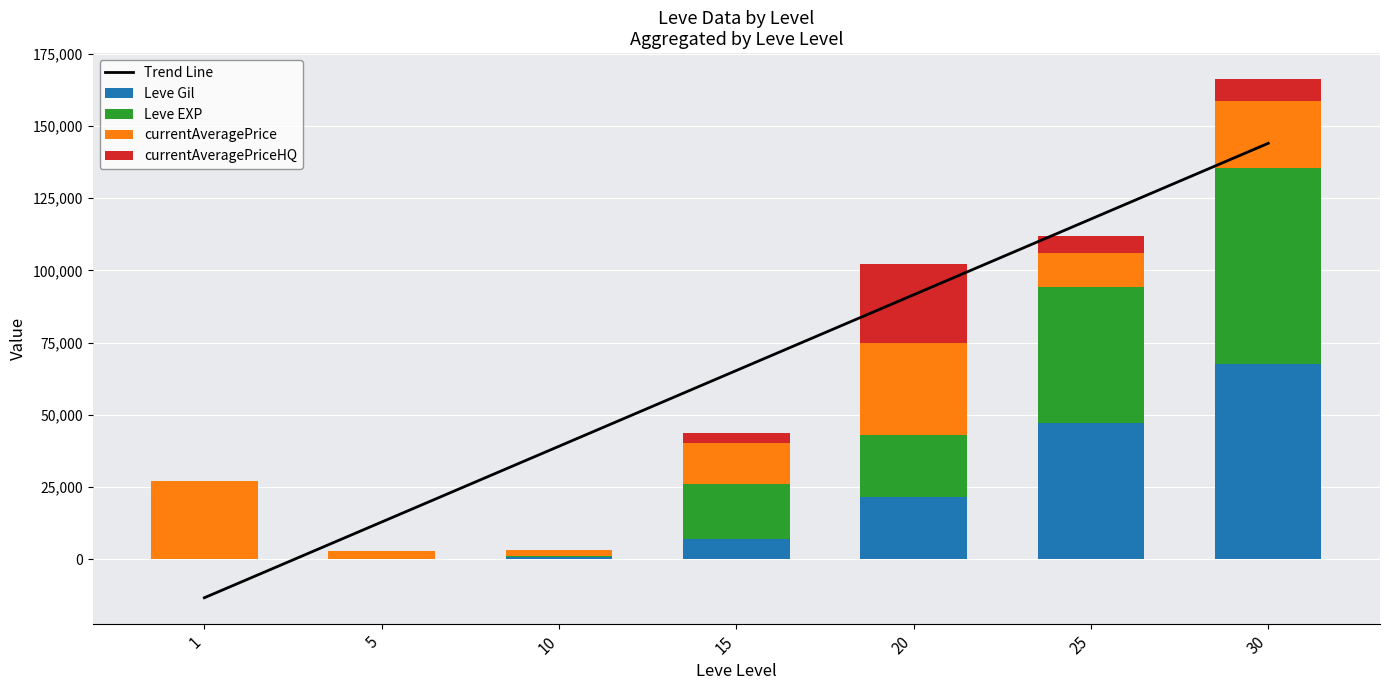

Which series has the widest spread of values?

Trend Line